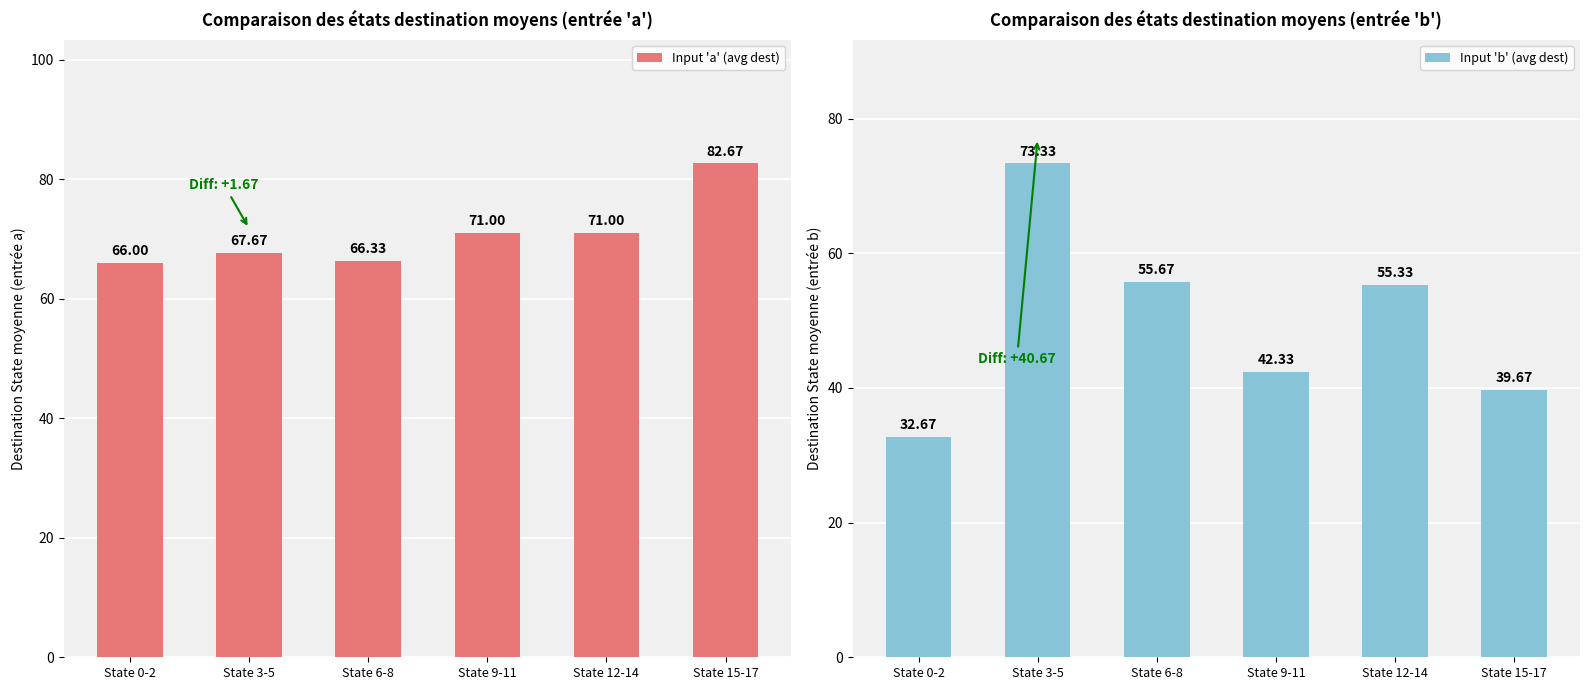

Which category has the highest value across all series?

State 15-17